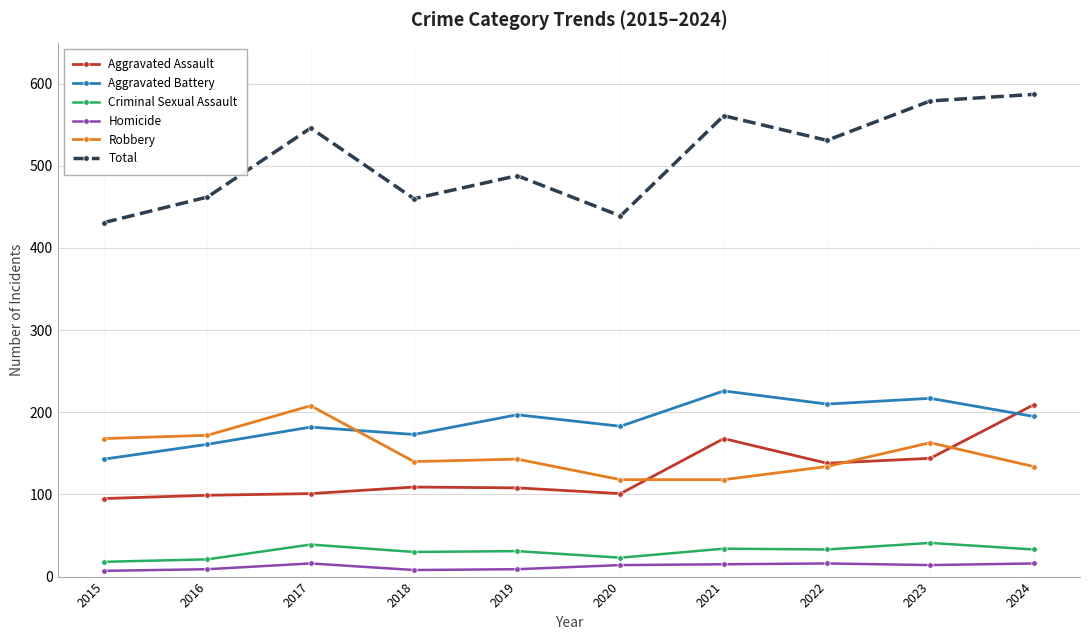

True or false: Aggravated Assault and Criminal Sexual Assault cross at least once.

False